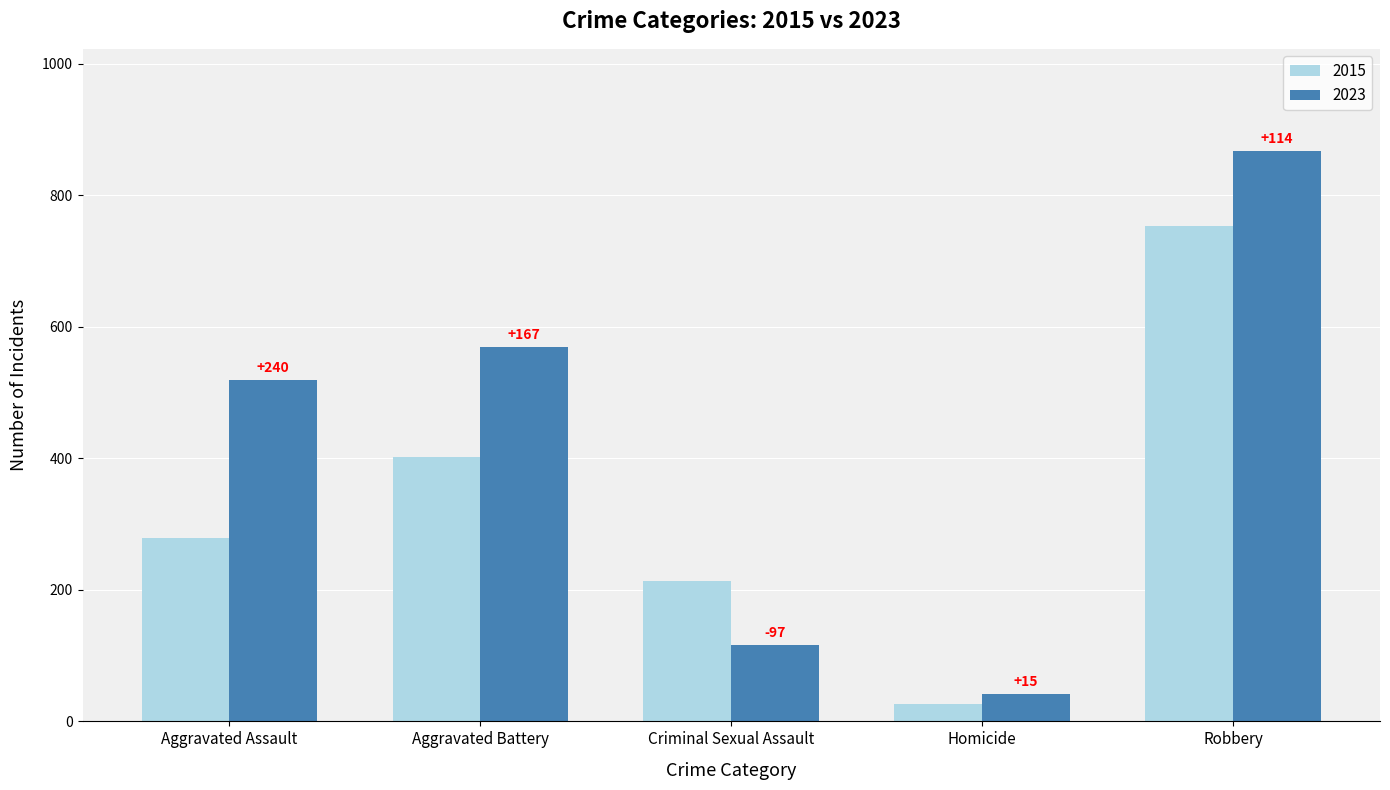

What are all the series names shown in the legend?

2015, 2023